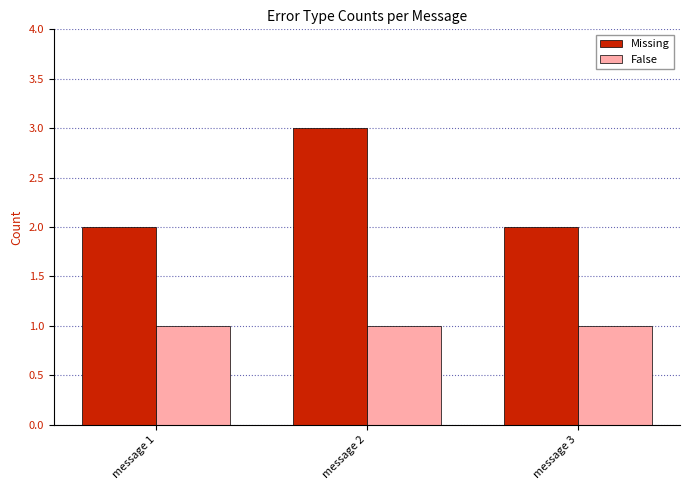

Reading left to right, extract all data points from this chart.

Missing: 2	3	2
False: 1	1	1